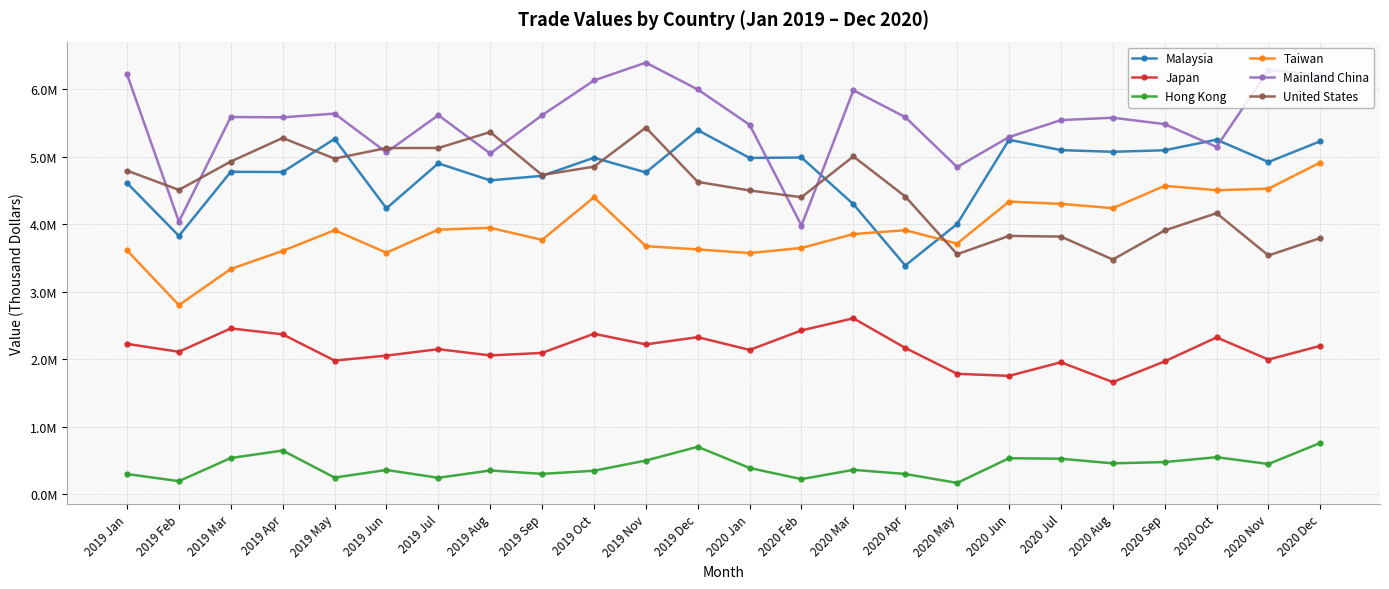

What is the spread (max minus min) of values at 2020 Feb?

4759196